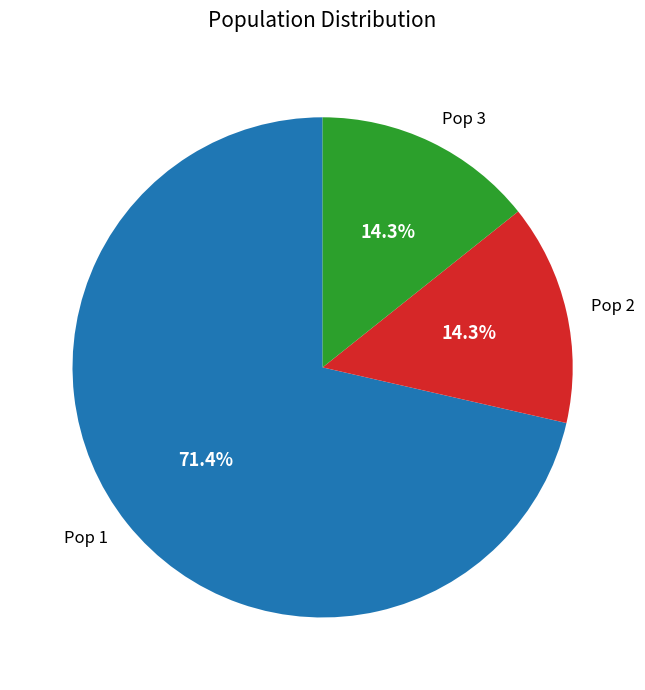

Between Pop 2 and Pop 1, which is larger?

Pop 1